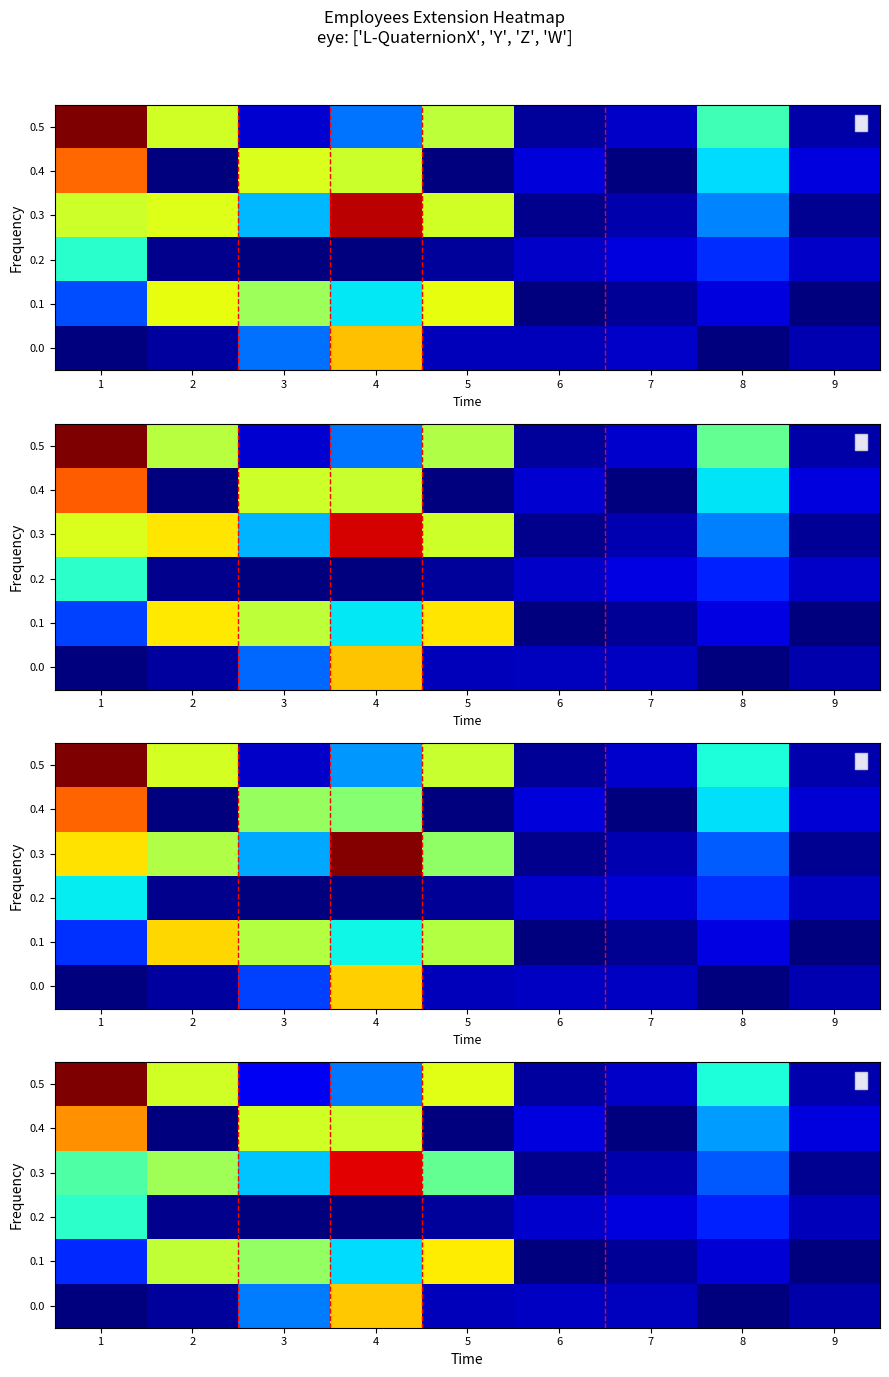

How many data points does each series have?

9